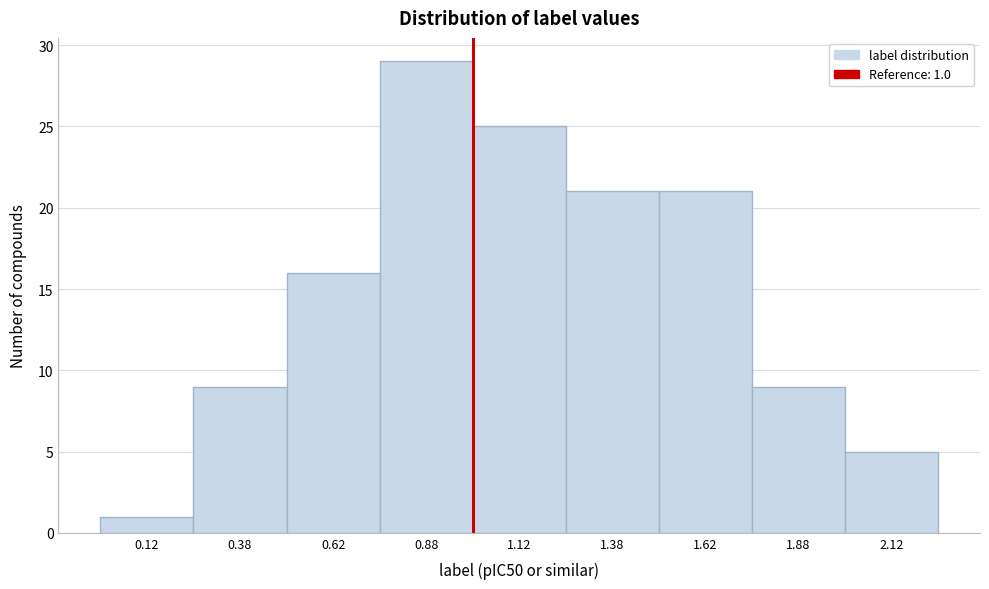

Over which range of the x-axis is the bar tallest?

0.75 to 1.00